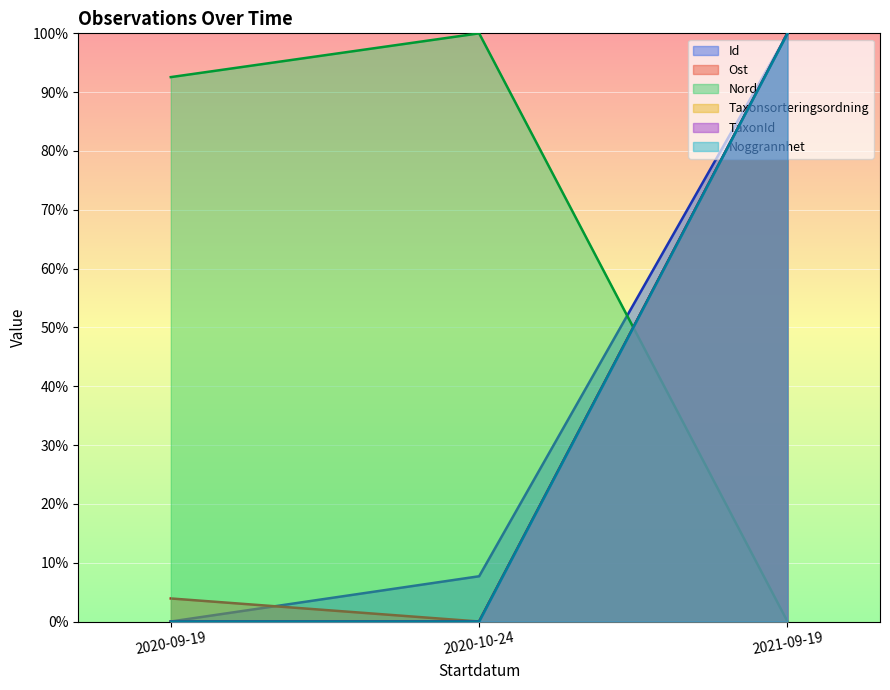

What is the difference between the highest and lowest values at 2021-09-19?

100.0